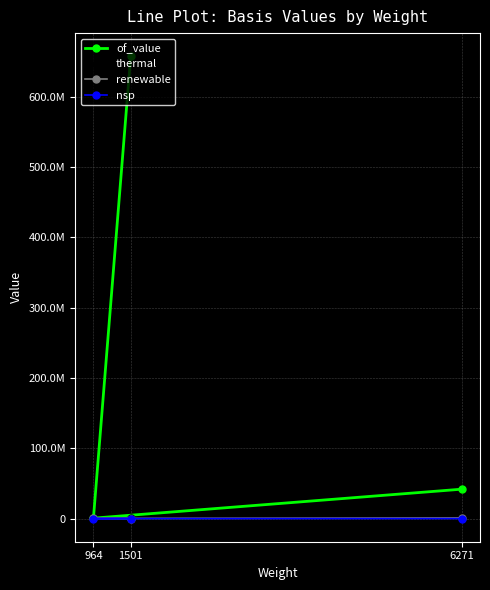

At how many categories does at least one series exceed 454226350?

1